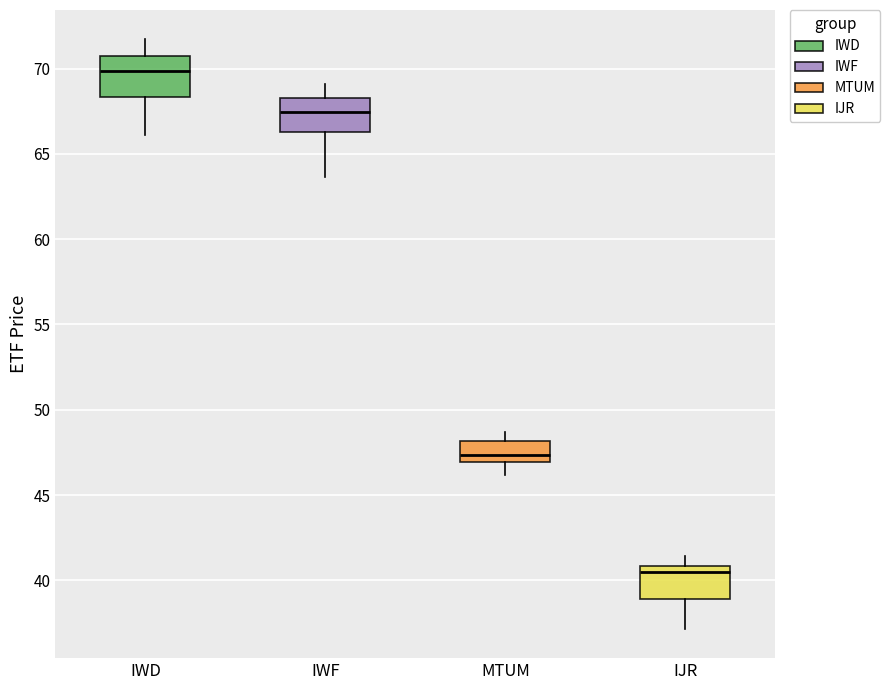

Which box's median line is the highest?

IWD